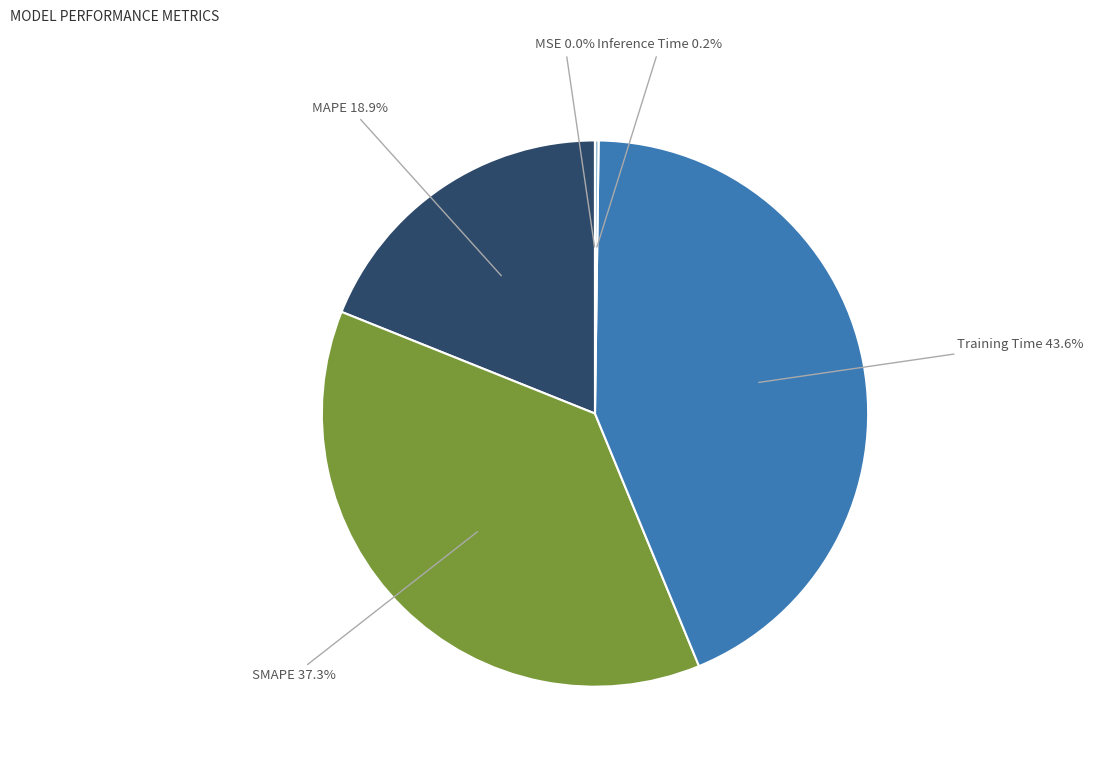

Does any single category account for the majority?

No